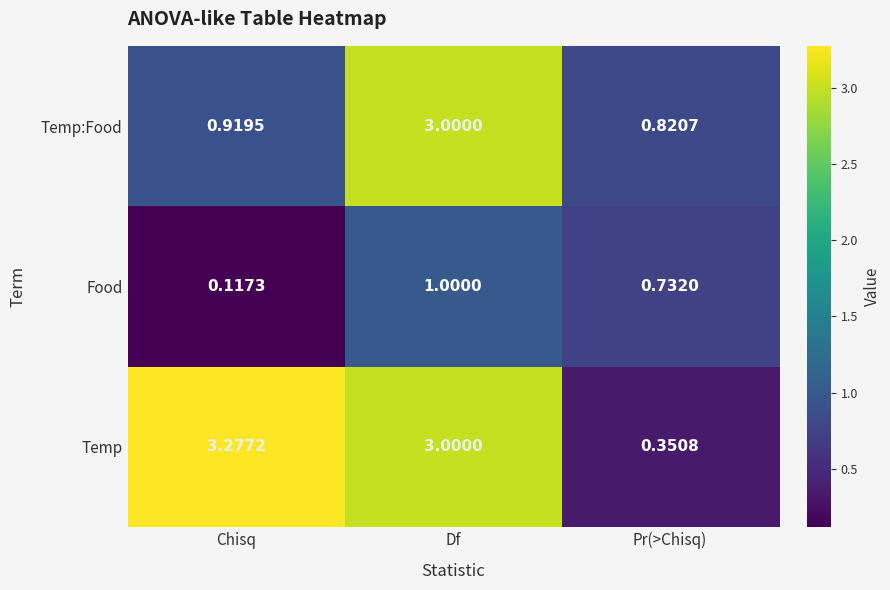

What is the total value across all series at Pr(>Chisq)?

1.9